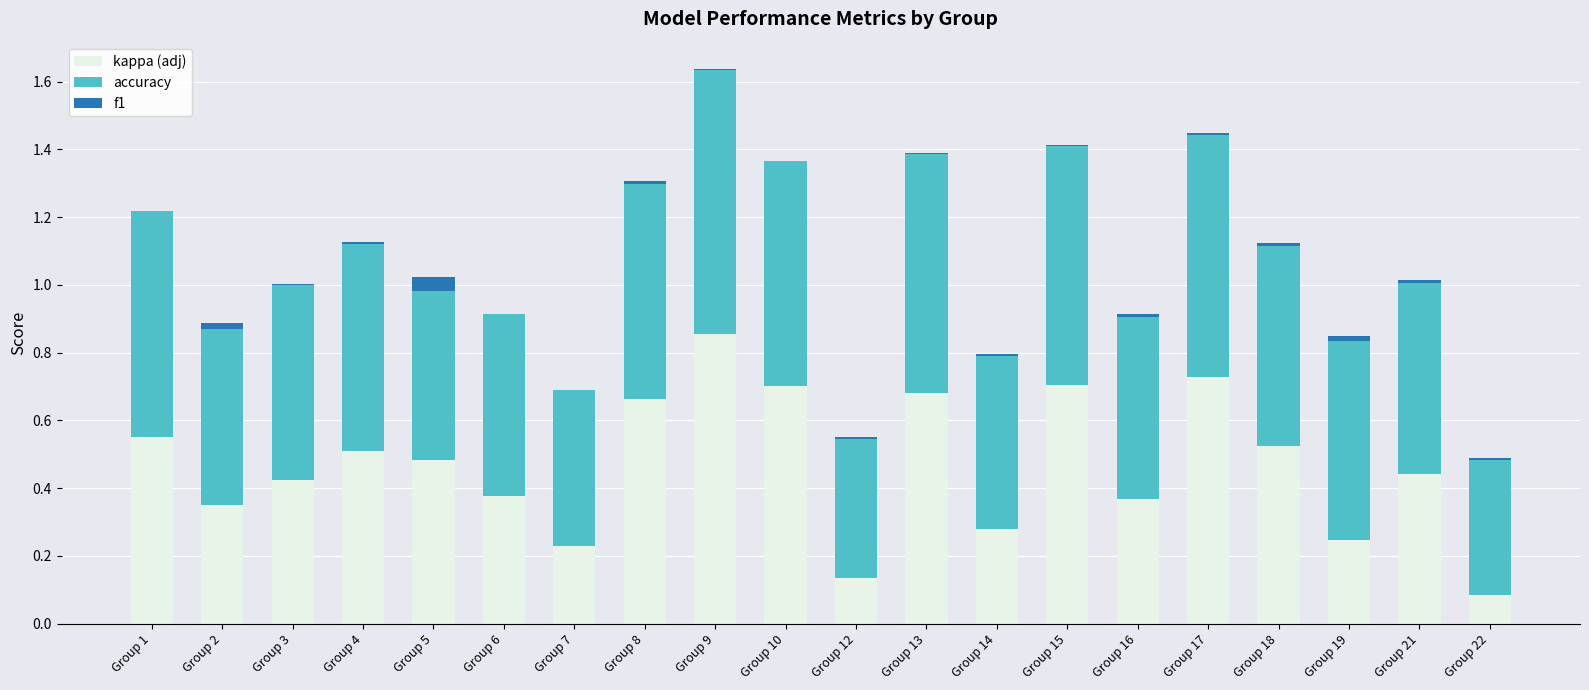

Which series has the largest total across all categories?

accuracy